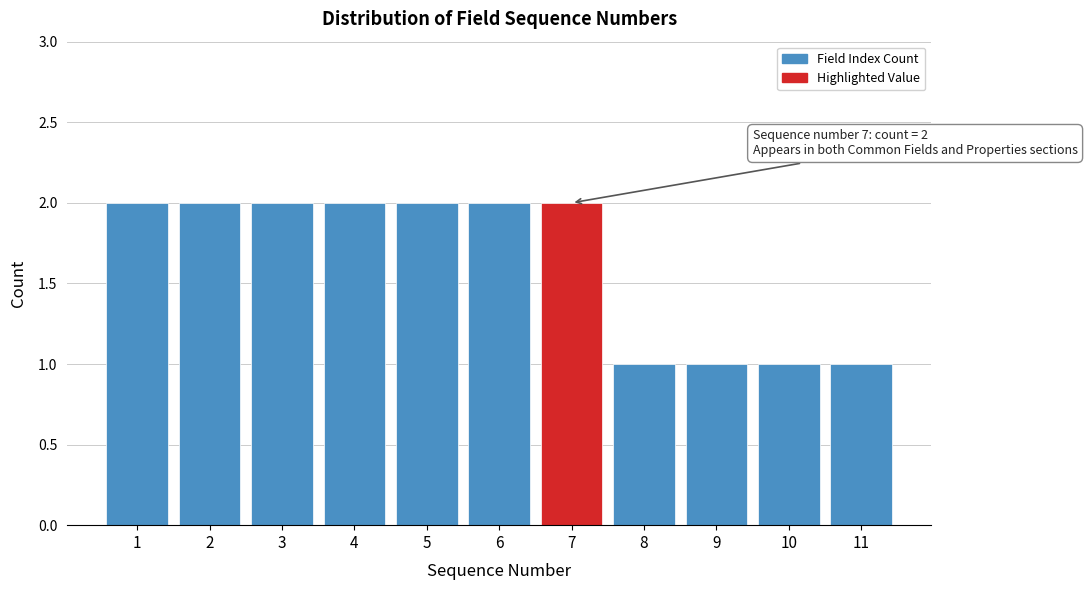

Reading left to right, what are all the values shown in this chart?

2	2	2	2	2	2	2	1	1	1	1